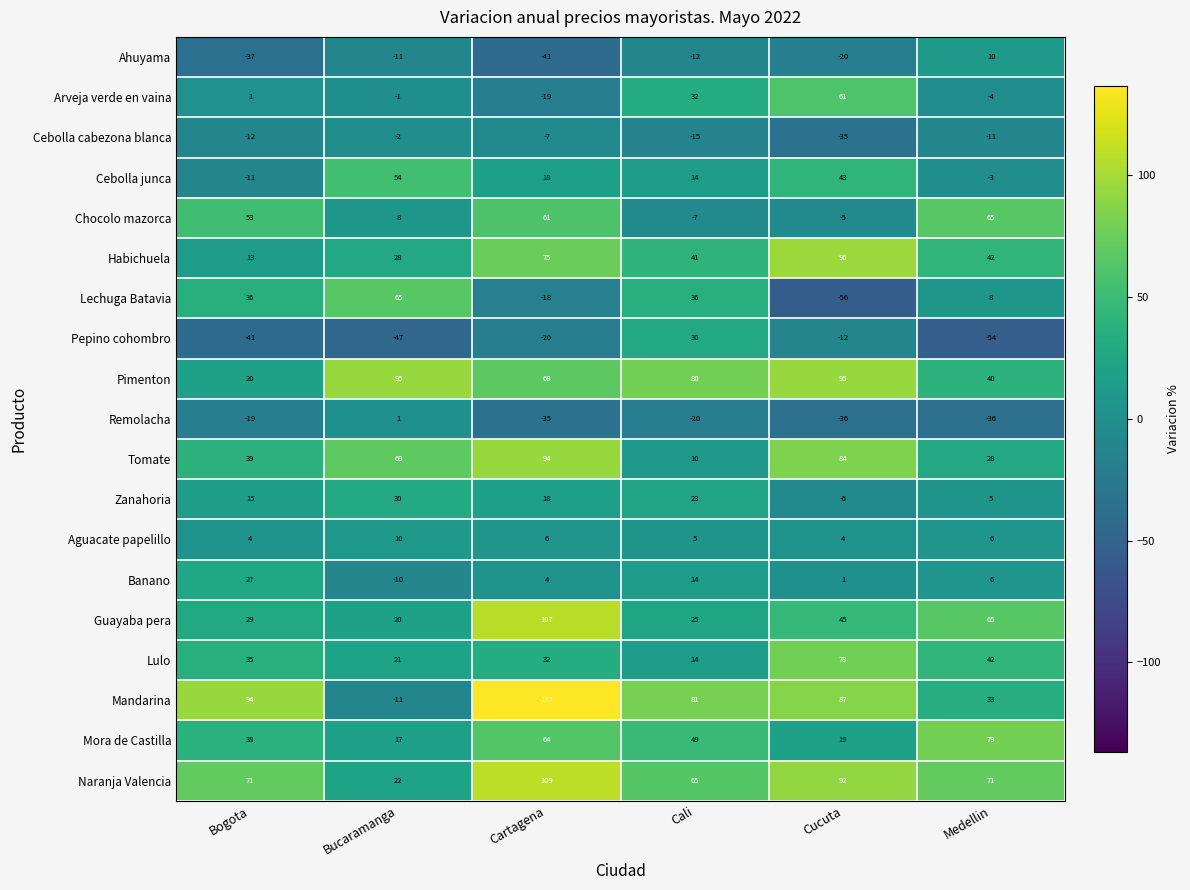

How many values in Cebolla junca are below zero?

2